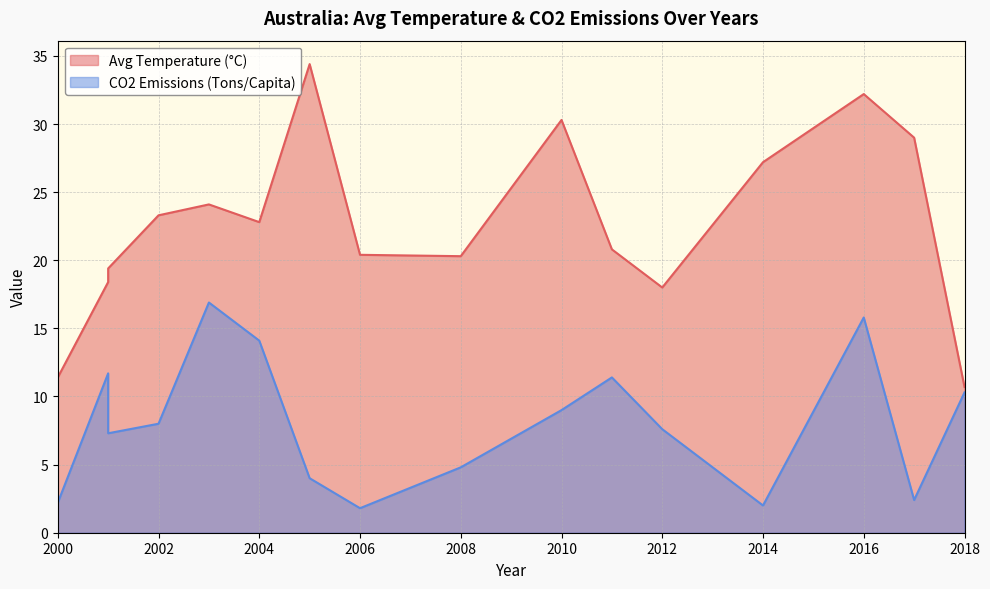

How many lines are shown in the chart?

2